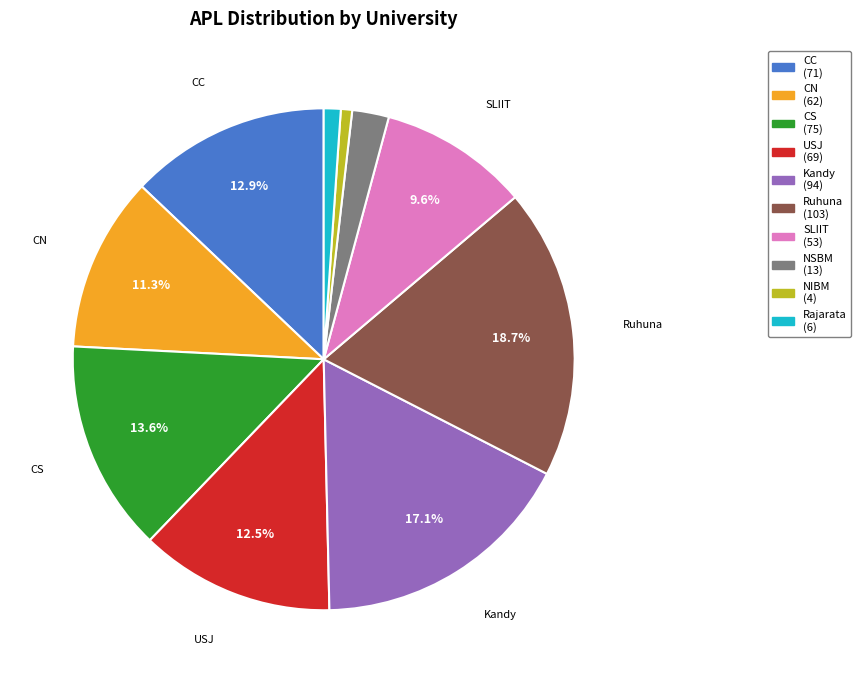

What portion of the pie excludes CN?

88.7%